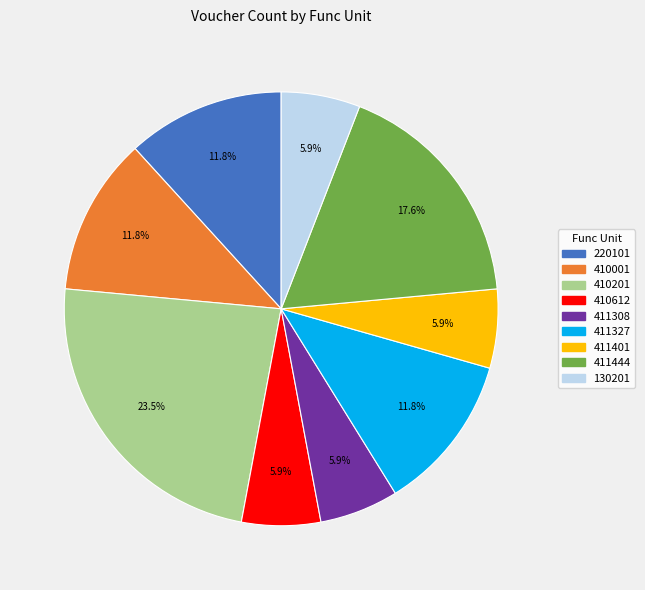

Does any single category account for the majority?

No